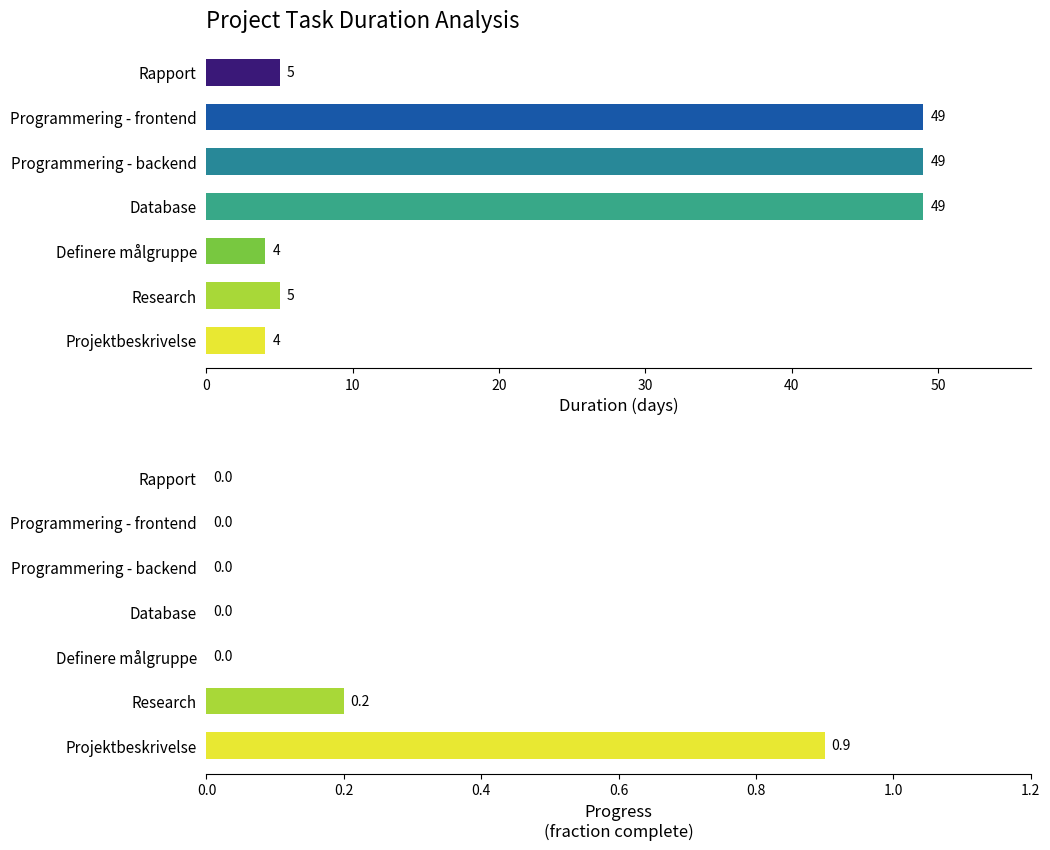

How many distinct data groups are displayed?

2